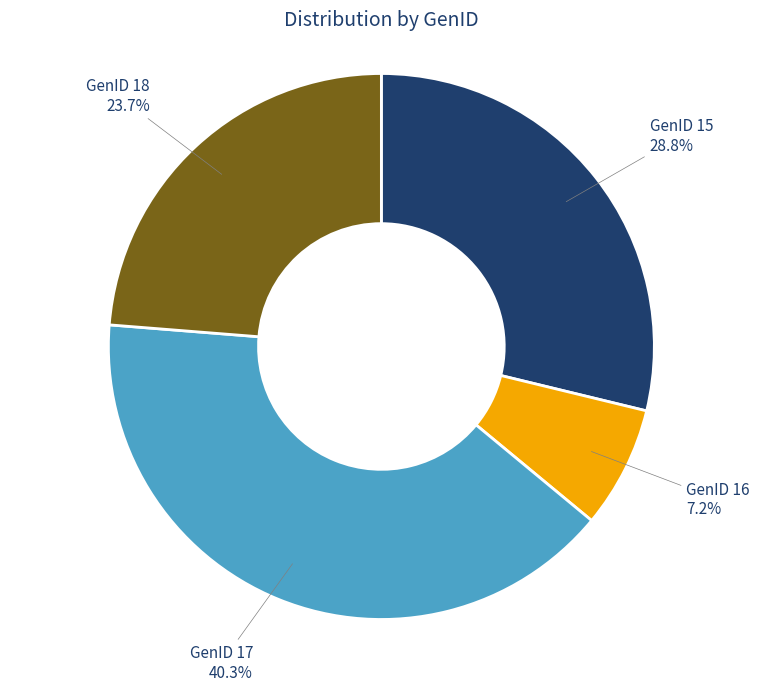

How many segments does this pie chart have?

4